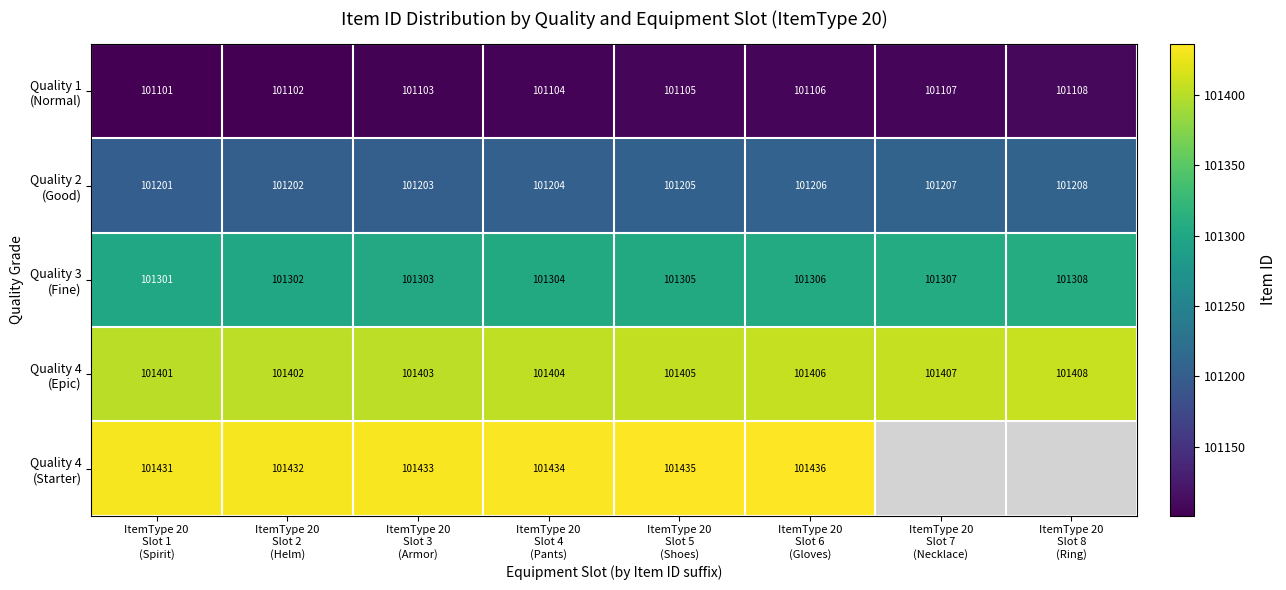

At how many categories does at least one series exceed 101324?

8